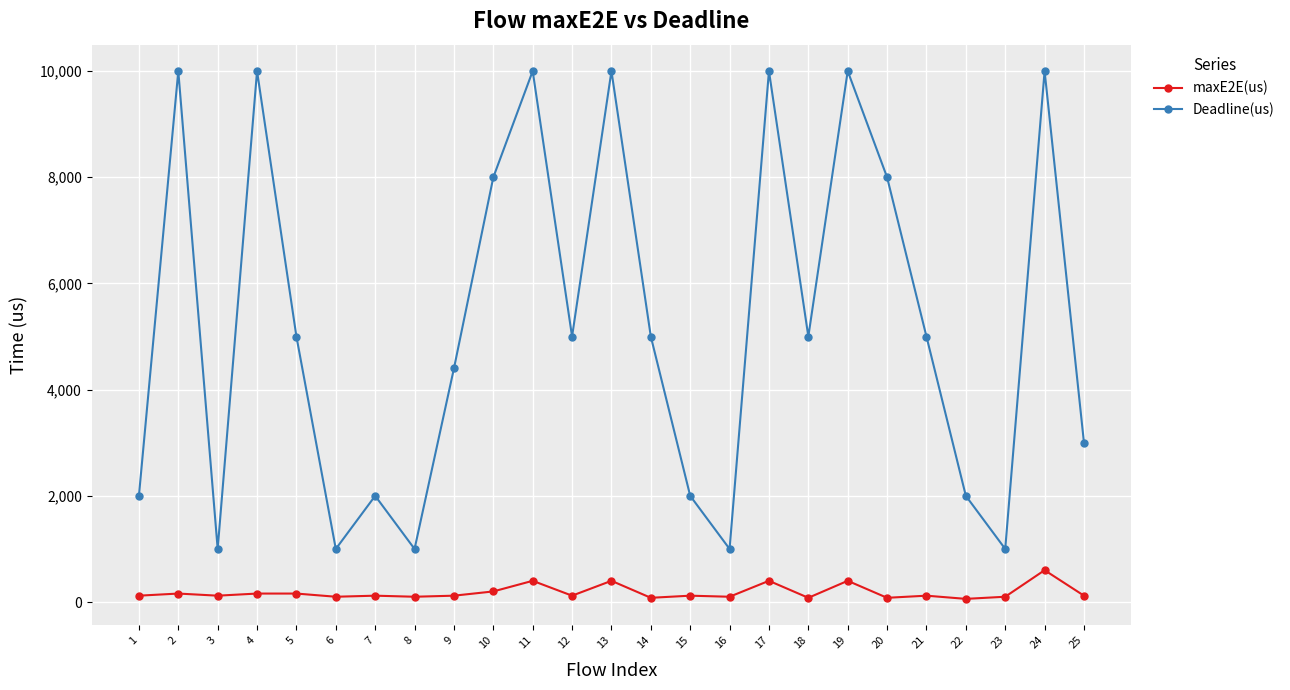

What is the smallest value displayed?

60